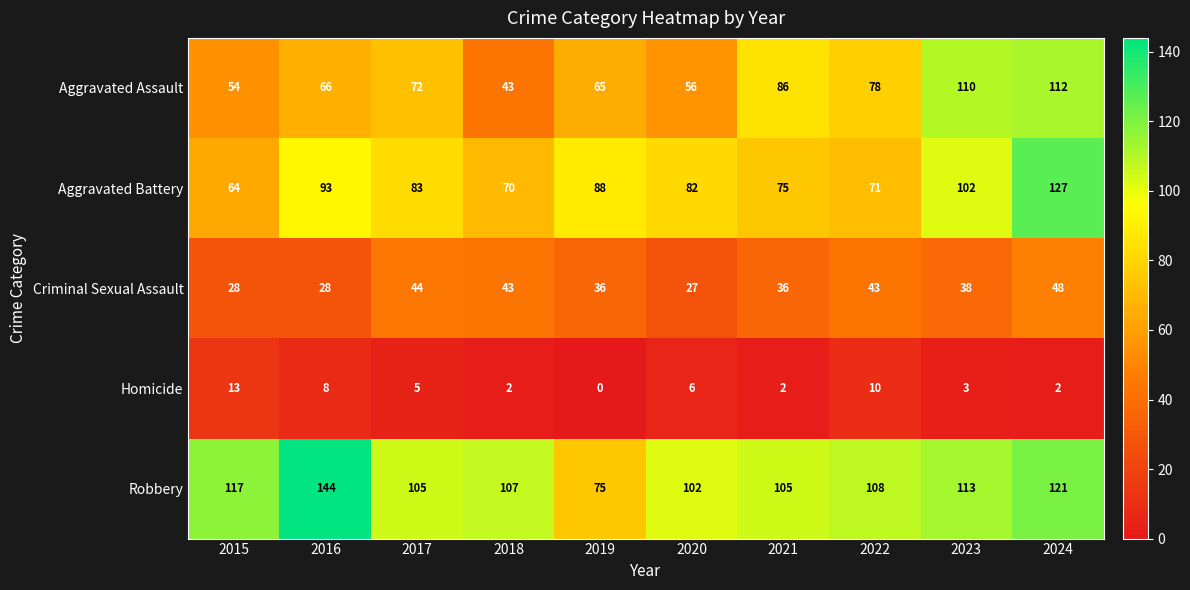

Between 2015 and 2016, which series saw the biggest shift?

Aggravated Battery